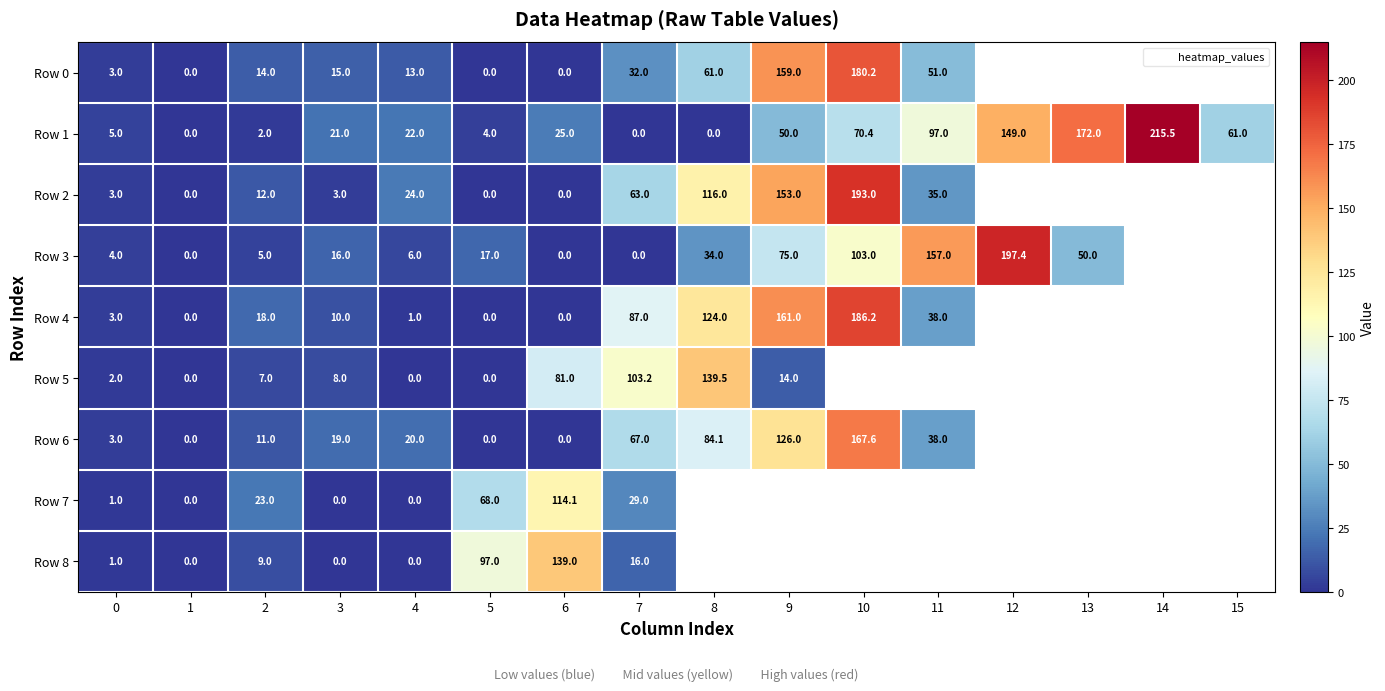

How many values in the Row 6 series exceed 67?

3